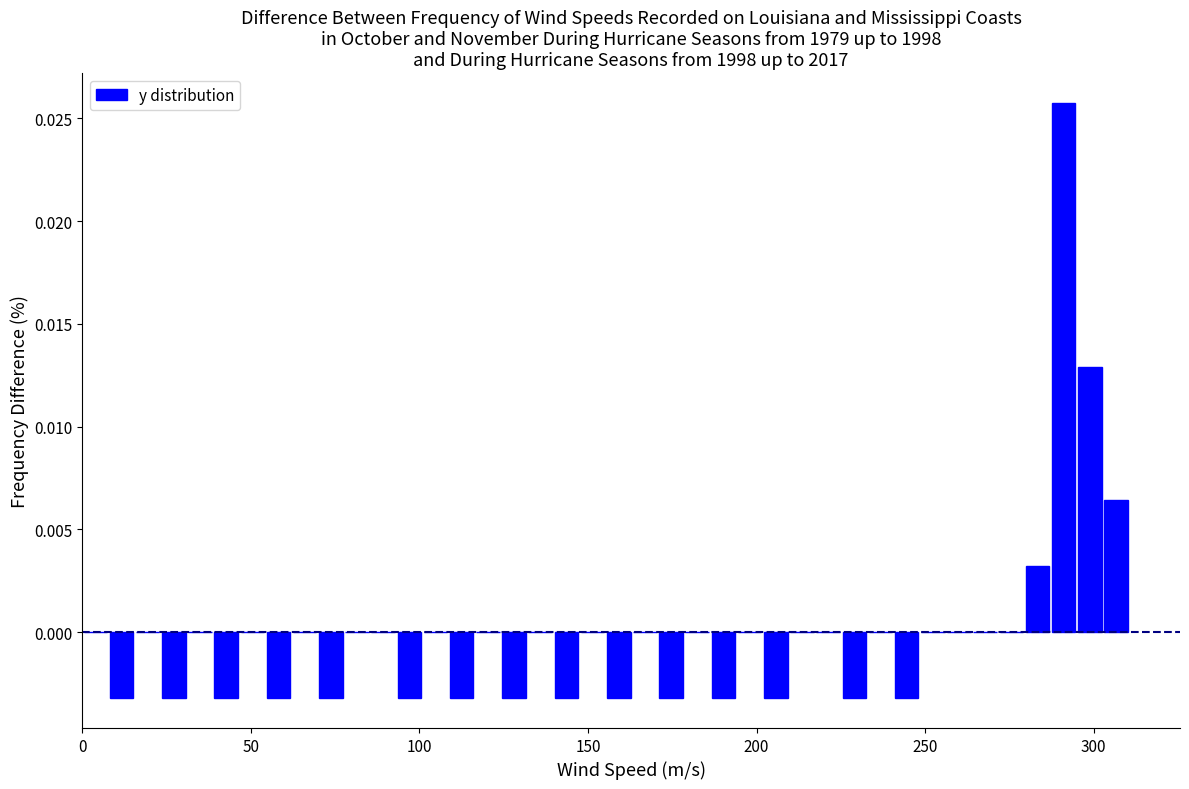

Around what value on the x-axis is the tallest bar? Give the approximate position of its centre, as read against the axis.

290